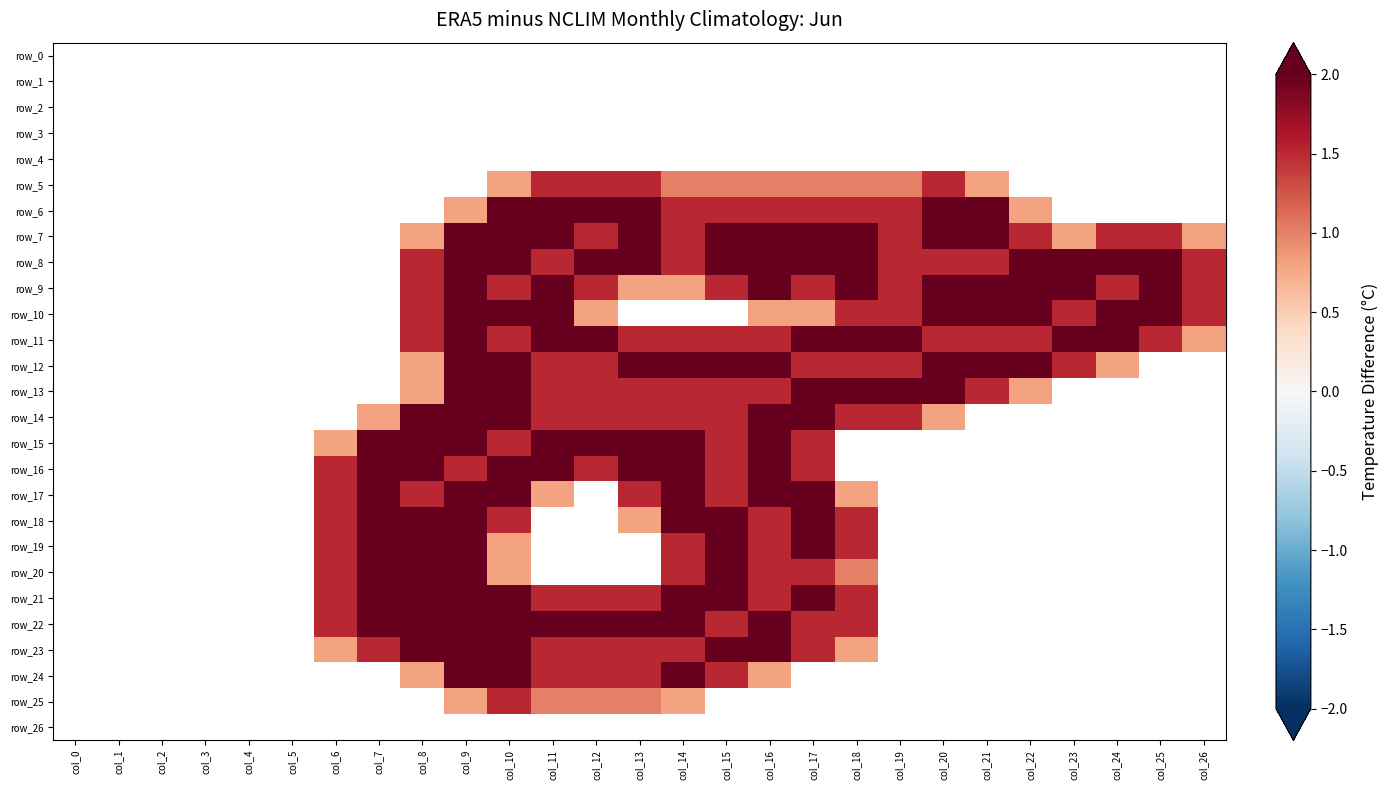

Reading left to right, transcribe all the data shown in this chart.

row_0: col_0=0.0	col_1=0.0	col_2=0.0	col_3=0.0	col_4=0.0	col_5=0.0	col_6=0.0	col_7=0.0	col_8=0.0	col_9=0.0	col_10=0.0	col_11=0.0	col_12=0.0	col_13=0.0	col_14=0.0	col_15=0.0	col_16=0.0	col_17=0.0	col_18=0.0	col_19=0.0	col_20=0.0	col_21=0.0	col_22=0.0	col_23=0.0	col_24=0.0	col_25=0.0	col_26=0.0
row_1: col_0=0.0	col_1=0.0	col_2=0.0	col_3=0.0	col_4=0.0	col_5=0.0	col_6=0.0	col_7=0.0	col_8=0.0	col_9=0.0	col_10=0.0	col_11=0.0	col_12=0.0	col_13=0.0	col_14=0.0	col_15=0.0	col_16=0.0	col_17=0.0	col_18=0.0	col_19=0.0	col_20=0.0	col_21=0.0	col_22=0.0	col_23=0.0	col_24=0.0	col_25=0.0	col_26=0.0
row_2: col_0=0.0	col_1=0.0	col_2=0.0	col_3=0.0	col_4=0.0	col_5=0.0	col_6=0.0	col_7=0.0	col_8=0.0	col_9=0.0	col_10=0.0	col_11=0.0	col_12=0.0	col_13=0.0	col_14=0.0	col_15=0.0	col_16=0.0	col_17=0.0	col_18=0.0	col_19=0.0	col_20=0.0	col_21=0.0	col_22=0.0	col_23=0.0	col_24=0.0	col_25=0.0	col_26=0.0
row_3: col_0=0.0	col_1=0.0	col_2=0.0	col_3=0.0	col_4=0.0	col_5=0.0	col_6=0.0	col_7=0.0	col_8=0.0	col_9=0.0	col_10=0.0	col_11=0.0	col_12=0.0	col_13=0.0	col_14=0.0	col_15=0.0	col_16=0.0	col_17=0.0	col_18=0.0	col_19=0.0	col_20=0.0	col_21=0.0	col_22=0.0	col_23=0.0	col_24=0.0	col_25=0.0	col_26=0.0
row_4: col_0=0.0	col_1=0.0	col_2=0.0	col_3=0.0	col_4=0.0	col_5=0.0	col_6=0.0	col_7=0.0	col_8=0.0	col_9=0.0	col_10=0.0	col_11=0.0	col_12=0.0	col_13=0.0	col_14=0.0	col_15=0.0	col_16=0.0	col_17=0.0	col_18=0.0	col_19=0.0	col_20=0.0	col_21=0.0	col_22=0.0	col_23=0.0	col_24=0.0	col_25=0.0	col_26=0.0
row_5: col_0=0.0	col_1=0.0	col_2=0.0	col_3=0.0	col_4=0.0	col_5=0.0	col_6=0.0	col_7=0.0	col_8=0.0	col_9=0.0	col_10=0.8	col_11=1.5	col_12=1.5	col_13=1.5	col_14=1.0	col_15=1.0	col_16=1.0	col_17=1.0	col_18=1.0	col_19=1.0	col_20=1.5	col_21=0.8	col_22=0.0	col_23=0.0	col_24=0.0	col_25=0.0	col_26=0.0
row_6: col_0=0.0	col_1=0.0	col_2=0.0	col_3=0.0	col_4=0.0	col_5=0.0	col_6=0.0	col_7=0.0	col_8=0.0	col_9=0.8	col_10=2.0	col_11=2.0	col_12=2.0	col_13=2.0	col_14=1.5	col_15=1.5	col_16=1.5	col_17=1.5	col_18=1.5	col_19=1.5	col_20=2.0	col_21=2.0	col_22=0.8	col_23=0.0	col_24=0.0	col_25=0.0	col_26=0.0
row_7: col_0=0.0	col_1=0.0	col_2=0.0	col_3=0.0	col_4=0.0	col_5=0.0	col_6=0.0	col_7=0.0	col_8=0.8	col_9=2.0	col_10=2.0	col_11=2.0	col_12=1.5	col_13=2.0	col_14=1.5	col_15=2.0	col_16=2.0	col_17=2.0	col_18=2.0	col_19=1.5	col_20=2.0	col_21=2.0	col_22=1.5	col_23=0.8	col_24=1.5	col_25=1.5	col_26=0.8
row_8: col_0=0.0	col_1=0.0	col_2=0.0	col_3=0.0	col_4=0.0	col_5=0.0	col_6=0.0	col_7=0.0	col_8=1.5	col_9=2.0	col_10=2.0	col_11=1.5	col_12=2.0	col_13=2.0	col_14=1.5	col_15=2.0	col_16=2.0	col_17=2.0	col_18=2.0	col_19=1.5	col_20=1.5	col_21=1.5	col_22=2.0	col_23=2.0	col_24=2.0	col_25=2.0	col_26=1.5
row_9: col_0=0.0	col_1=0.0	col_2=0.0	col_3=0.0	col_4=0.0	col_5=0.0	col_6=0.0	col_7=0.0	col_8=1.5	col_9=2.0	col_10=1.5	col_11=2.0	col_12=1.5	col_13=0.8	col_14=0.8	col_15=1.5	col_16=2.0	col_17=1.5	col_18=2.0	col_19=1.5	col_20=2.0	col_21=2.0	col_22=2.0	col_23=2.0	col_24=1.5	col_25=2.0	col_26=1.5
row_10: col_0=0.0	col_1=0.0	col_2=0.0	col_3=0.0	col_4=0.0	col_5=0.0	col_6=0.0	col_7=0.0	col_8=1.5	col_9=2.0	col_10=2.0	col_11=2.0	col_12=0.8	col_13=0.0	col_14=0.0	col_15=0.0	col_16=0.8	col_17=0.8	col_18=1.5	col_19=1.5	col_20=2.0	col_21=2.0	col_22=2.0	col_23=1.5	col_24=2.0	col_25=2.0	col_26=1.5
row_11: col_0=0.0	col_1=0.0	col_2=0.0	col_3=0.0	col_4=0.0	col_5=0.0	col_6=0.0	col_7=0.0	col_8=1.5	col_9=2.0	col_10=1.5	col_11=2.0	col_12=2.0	col_13=1.5	col_14=1.5	col_15=1.5	col_16=1.5	col_17=2.0	col_18=2.0	col_19=2.0	col_20=1.5	col_21=1.5	col_22=1.5	col_23=2.0	col_24=2.0	col_25=1.5	col_26=0.8
row_12: col_0=0.0	col_1=0.0	col_2=0.0	col_3=0.0	col_4=0.0	col_5=0.0	col_6=0.0	col_7=0.0	col_8=0.8	col_9=2.0	col_10=2.0	col_11=1.5	col_12=1.5	col_13=2.0	col_14=2.0	col_15=2.0	col_16=2.0	col_17=1.5	col_18=1.5	col_19=1.5	col_20=2.0	col_21=2.0	col_22=2.0	col_23=1.5	col_24=0.8	col_25=0.0	col_26=0.0
row_13: col_0=0.0	col_1=0.0	col_2=0.0	col_3=0.0	col_4=0.0	col_5=0.0	col_6=0.0	col_7=0.0	col_8=0.8	col_9=2.0	col_10=2.0	col_11=1.5	col_12=1.5	col_13=1.5	col_14=1.5	col_15=1.5	col_16=1.5	col_17=2.0	col_18=2.0	col_19=2.0	col_20=2.0	col_21=1.5	col_22=0.8	col_23=0.0	col_24=0.0	col_25=0.0	col_26=0.0
row_14: col_0=0.0	col_1=0.0	col_2=0.0	col_3=0.0	col_4=0.0	col_5=0.0	col_6=0.0	col_7=0.8	col_8=2.0	col_9=2.0	col_10=2.0	col_11=1.5	col_12=1.5	col_13=1.5	col_14=1.5	col_15=1.5	col_16=2.0	col_17=2.0	col_18=1.5	col_19=1.5	col_20=0.8	col_21=0.0	col_22=0.0	col_23=0.0	col_24=0.0	col_25=0.0	col_26=0.0
row_15: col_0=0.0	col_1=0.0	col_2=0.0	col_3=0.0	col_4=0.0	col_5=0.0	col_6=0.8	col_7=2.0	col_8=2.0	col_9=2.0	col_10=1.5	col_11=2.0	col_12=2.0	col_13=2.0	col_14=2.0	col_15=1.5	col_16=2.0	col_17=1.5	col_18=0.0	col_19=0.0	col_20=0.0	col_21=0.0	col_22=0.0	col_23=0.0	col_24=0.0	col_25=0.0	col_26=0.0
row_16: col_0=0.0	col_1=0.0	col_2=0.0	col_3=0.0	col_4=0.0	col_5=0.0	col_6=1.5	col_7=2.0	col_8=2.0	col_9=1.5	col_10=2.0	col_11=2.0	col_12=1.5	col_13=2.0	col_14=2.0	col_15=1.5	col_16=2.0	col_17=1.5	col_18=0.0	col_19=0.0	col_20=0.0	col_21=0.0	col_22=0.0	col_23=0.0	col_24=0.0	col_25=0.0	col_26=0.0
row_17: col_0=0.0	col_1=0.0	col_2=0.0	col_3=0.0	col_4=0.0	col_5=0.0	col_6=1.5	col_7=2.0	col_8=1.5	col_9=2.0	col_10=2.0	col_11=0.8	col_12=0.0	col_13=1.5	col_14=2.0	col_15=1.5	col_16=2.0	col_17=2.0	col_18=0.8	col_19=0.0	col_20=0.0	col_21=0.0	col_22=0.0	col_23=0.0	col_24=0.0	col_25=0.0	col_26=0.0
row_18: col_0=0.0	col_1=0.0	col_2=0.0	col_3=0.0	col_4=0.0	col_5=0.0	col_6=1.5	col_7=2.0	col_8=2.0	col_9=2.0	col_10=1.5	col_11=0.0	col_12=0.0	col_13=0.8	col_14=2.0	col_15=2.0	col_16=1.5	col_17=2.0	col_18=1.5	col_19=0.0	col_20=0.0	col_21=0.0	col_22=0.0	col_23=0.0	col_24=0.0	col_25=0.0	col_26=0.0
row_19: col_0=0.0	col_1=0.0	col_2=0.0	col_3=0.0	col_4=0.0	col_5=0.0	col_6=1.5	col_7=2.0	col_8=2.0	col_9=2.0	col_10=0.8	col_11=0.0	col_12=0.0	col_13=0.0	col_14=1.5	col_15=2.0	col_16=1.5	col_17=2.0	col_18=1.5	col_19=0.0	col_20=0.0	col_21=0.0	col_22=0.0	col_23=0.0	col_24=0.0	col_25=0.0	col_26=0.0
row_20: col_0=0.0	col_1=0.0	col_2=0.0	col_3=0.0	col_4=0.0	col_5=0.0	col_6=1.5	col_7=2.0	col_8=2.0	col_9=2.0	col_10=0.8	col_11=0.0	col_12=0.0	col_13=0.0	col_14=1.5	col_15=2.0	col_16=1.5	col_17=1.5	col_18=1.0	col_19=0.0	col_20=0.0	col_21=0.0	col_22=0.0	col_23=0.0	col_24=0.0	col_25=0.0	col_26=0.0
row_21: col_0=0.0	col_1=0.0	col_2=0.0	col_3=0.0	col_4=0.0	col_5=0.0	col_6=1.5	col_7=2.0	col_8=2.0	col_9=2.0	col_10=2.0	col_11=1.5	col_12=1.5	col_13=1.5	col_14=2.0	col_15=2.0	col_16=1.5	col_17=2.0	col_18=1.5	col_19=0.0	col_20=0.0	col_21=0.0	col_22=0.0	col_23=0.0	col_24=0.0	col_25=0.0	col_26=0.0
row_22: col_0=0.0	col_1=0.0	col_2=0.0	col_3=0.0	col_4=0.0	col_5=0.0	col_6=1.5	col_7=2.0	col_8=2.0	col_9=2.0	col_10=2.0	col_11=2.0	col_12=2.0	col_13=2.0	col_14=2.0	col_15=1.5	col_16=2.0	col_17=1.5	col_18=1.5	col_19=0.0	col_20=0.0	col_21=0.0	col_22=0.0	col_23=0.0	col_24=0.0	col_25=0.0	col_26=0.0
row_23: col_0=0.0	col_1=0.0	col_2=0.0	col_3=0.0	col_4=0.0	col_5=0.0	col_6=0.8	col_7=1.5	col_8=2.0	col_9=2.0	col_10=2.0	col_11=1.5	col_12=1.5	col_13=1.5	col_14=1.5	col_15=2.0	col_16=2.0	col_17=1.5	col_18=0.8	col_19=0.0	col_20=0.0	col_21=0.0	col_22=0.0	col_23=0.0	col_24=0.0	col_25=0.0	col_26=0.0
row_24: col_0=0.0	col_1=0.0	col_2=0.0	col_3=0.0	col_4=0.0	col_5=0.0	col_6=0.0	col_7=0.0	col_8=0.8	col_9=2.0	col_10=2.0	col_11=1.5	col_12=1.5	col_13=1.5	col_14=2.0	col_15=1.5	col_16=0.8	col_17=0.0	col_18=0.0	col_19=0.0	col_20=0.0	col_21=0.0	col_22=0.0	col_23=0.0	col_24=0.0	col_25=0.0	col_26=0.0
row_25: col_0=0.0	col_1=0.0	col_2=0.0	col_3=0.0	col_4=0.0	col_5=0.0	col_6=0.0	col_7=0.0	col_8=0.0	col_9=0.8	col_10=1.5	col_11=1.0	col_12=1.0	col_13=1.0	col_14=0.8	col_15=0.0	col_16=0.0	col_17=0.0	col_18=0.0	col_19=0.0	col_20=0.0	col_21=0.0	col_22=0.0	col_23=0.0	col_24=0.0	col_25=0.0	col_26=0.0
row_26: col_0=0.0	col_1=0.0	col_2=0.0	col_3=0.0	col_4=0.0	col_5=0.0	col_6=0.0	col_7=0.0	col_8=0.0	col_9=0.0	col_10=0.0	col_11=0.0	col_12=0.0	col_13=0.0	col_14=0.0	col_15=0.0	col_16=0.0	col_17=0.0	col_18=0.0	col_19=0.0	col_20=0.0	col_21=0.0	col_22=0.0	col_23=0.0	col_24=0.0	col_25=0.0	col_26=0.0